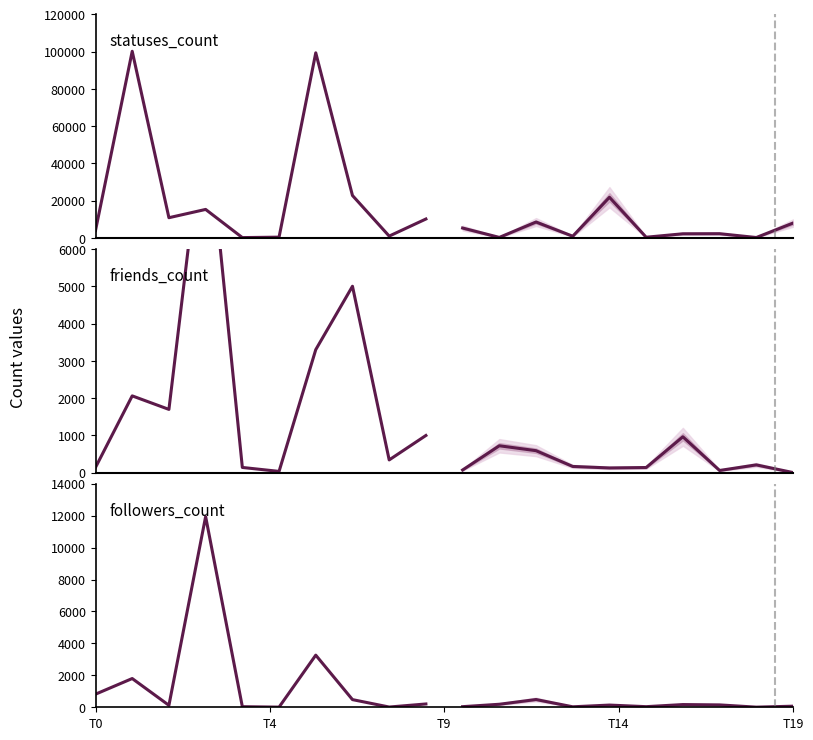

Count the number of categories in the chart.

10